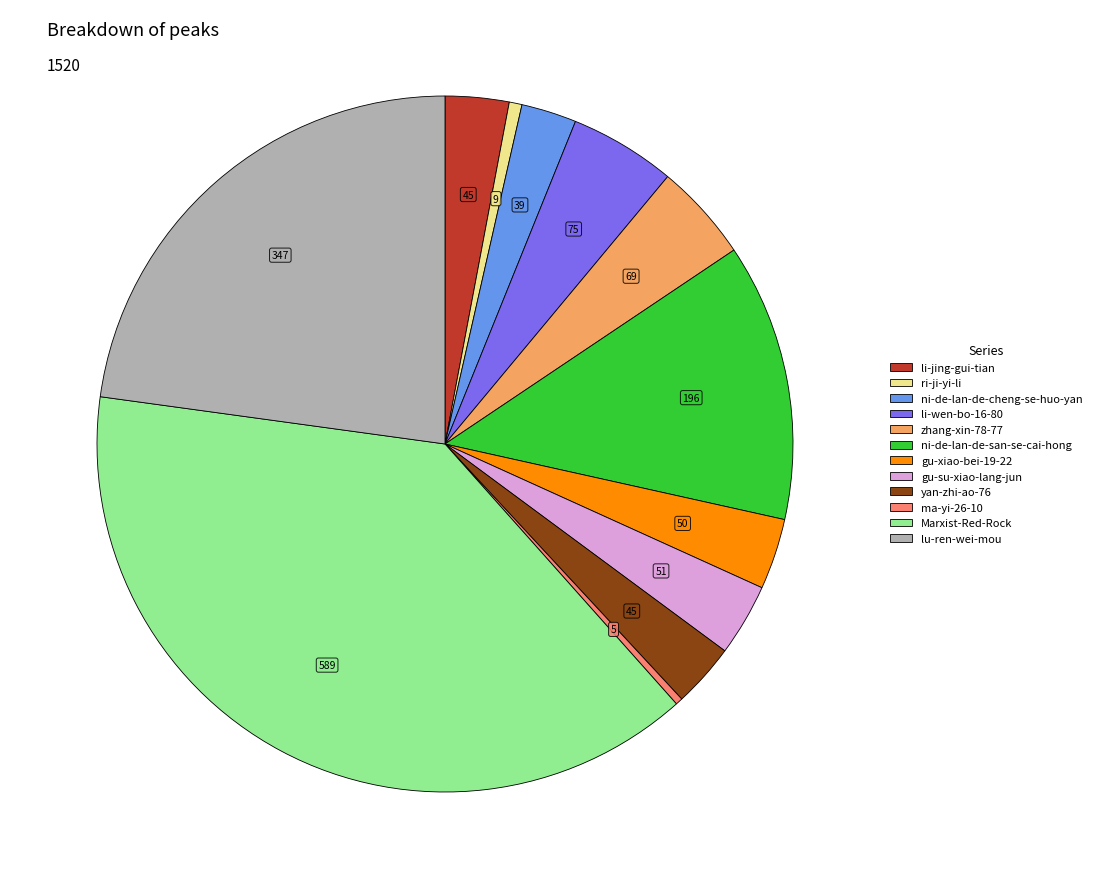

Which category has the biggest portion of the pie?

Marxist-Red-Rock